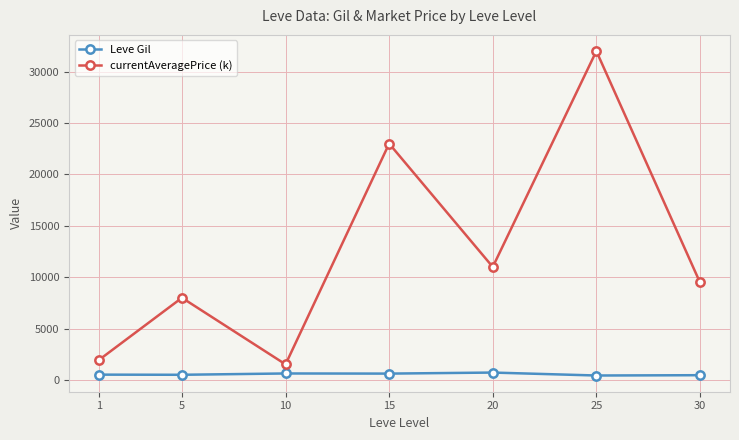

Which series has the widest spread of values?

currentAveragePrice (k)